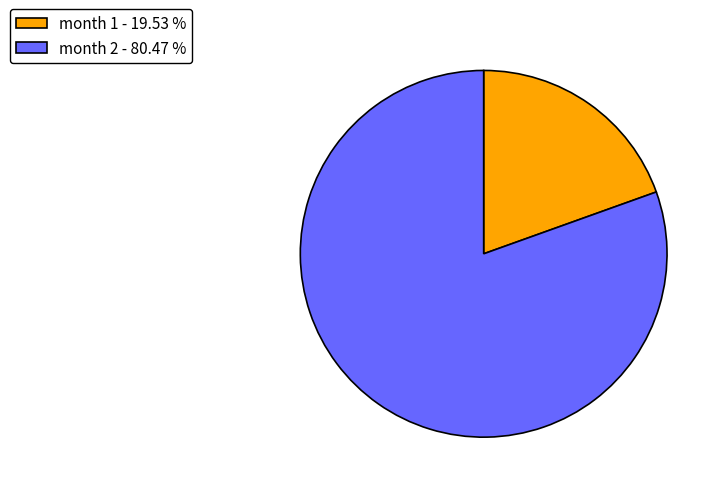

Rank the categories by value from highest to lowest.

month 2 - 80.47 %, month 1 - 19.53 %